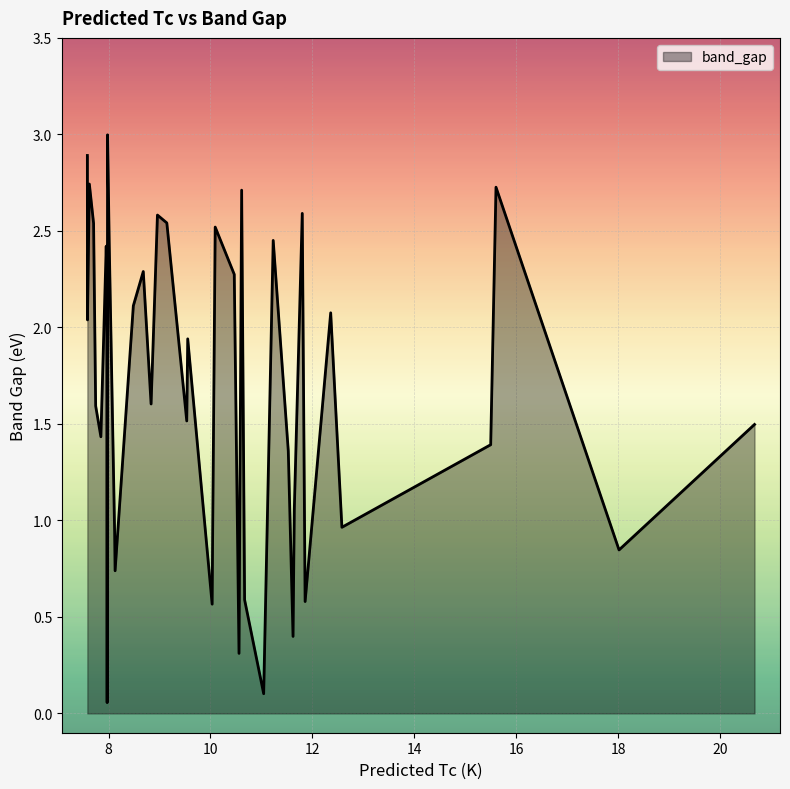

What is the difference between the maximum and minimum values?

2.9